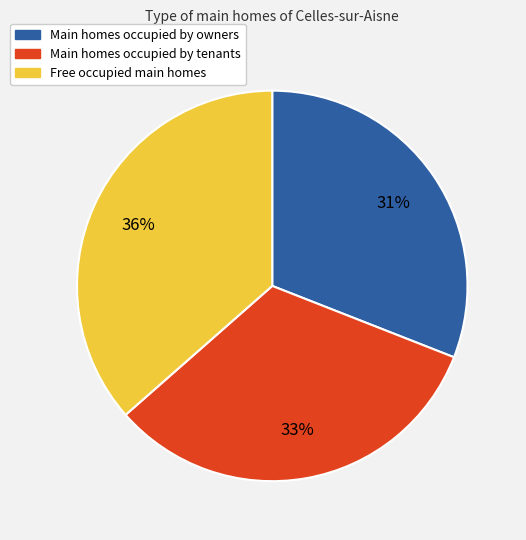

To the nearest percent, what is the average slice percentage?

33%